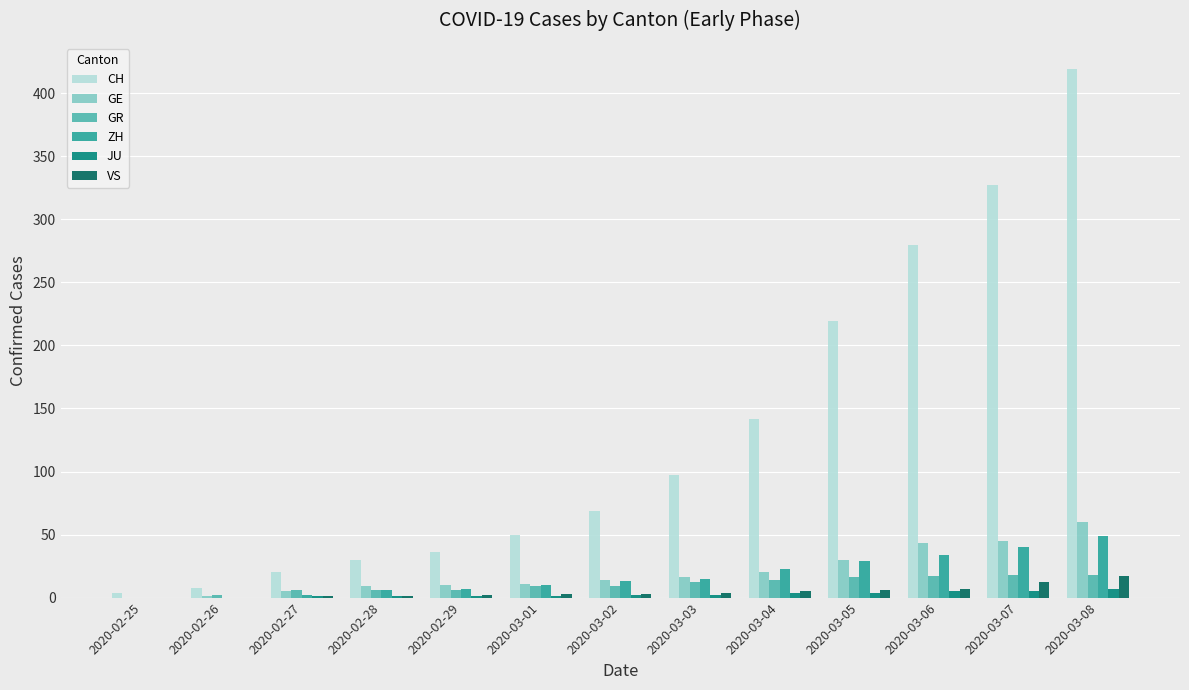

Count the number of categories in the chart.

13